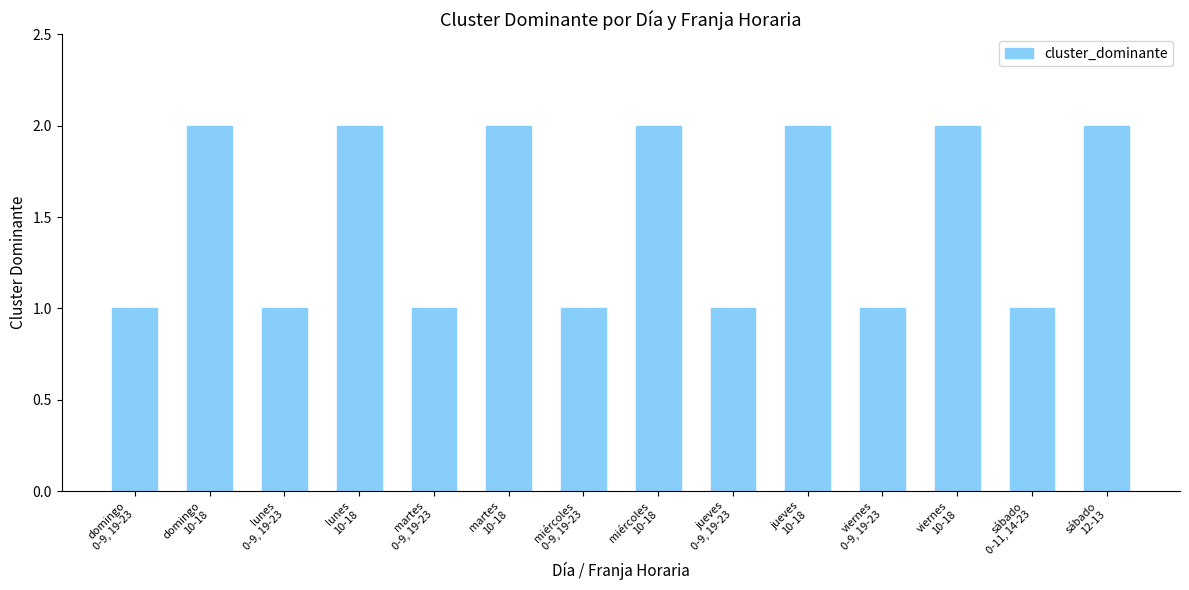

What is the difference between the maximum and second lowest values?

1